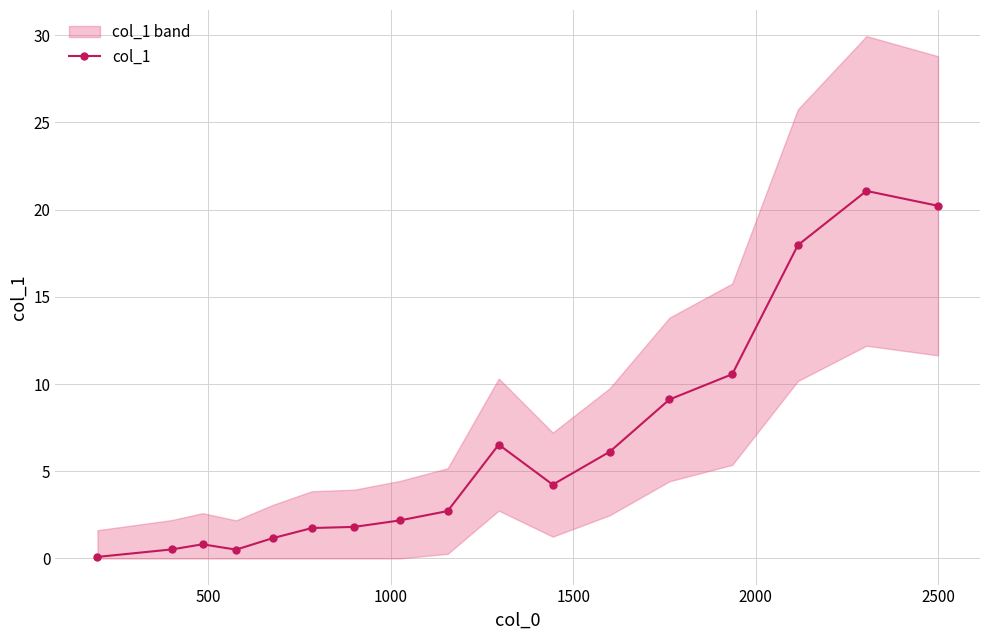

How many data points does each series have?

17